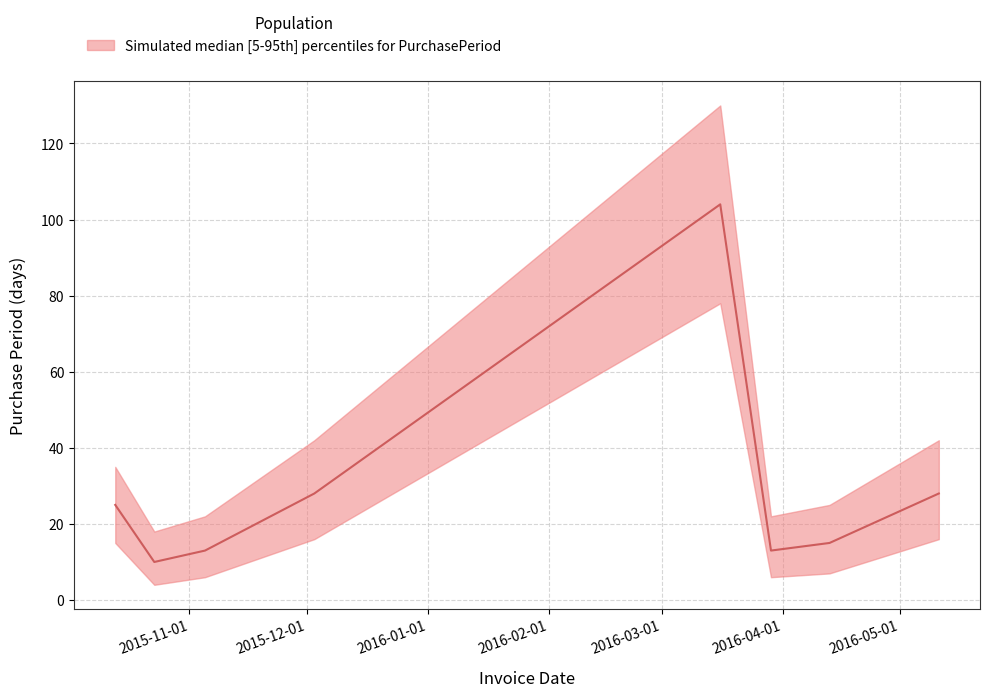

Where is the data nearest to the value 57?

2015-12-03